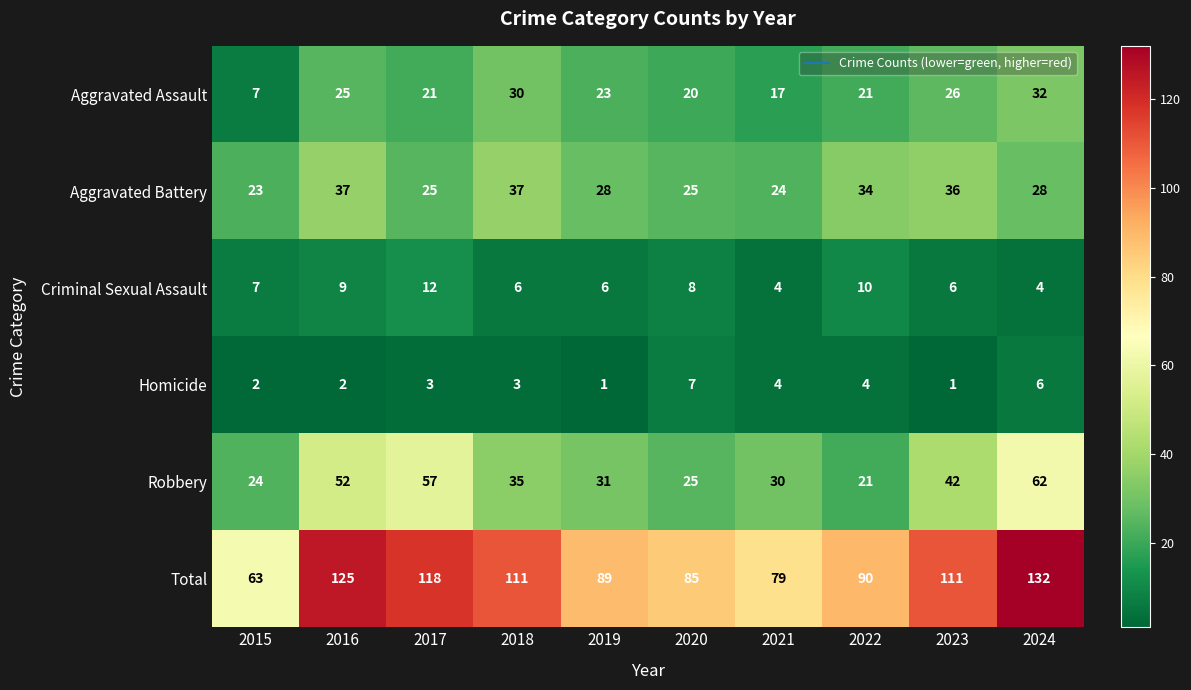

At which label does Robbery first exceed 35?

2016